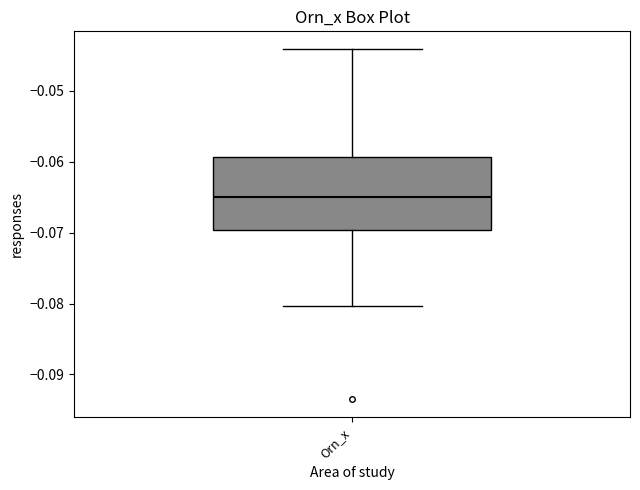

Where does the median line of the box for Orn_x sit on the y-axis? The values are not printed on the chart, so give them approximately, as read against the axis.

-0.065